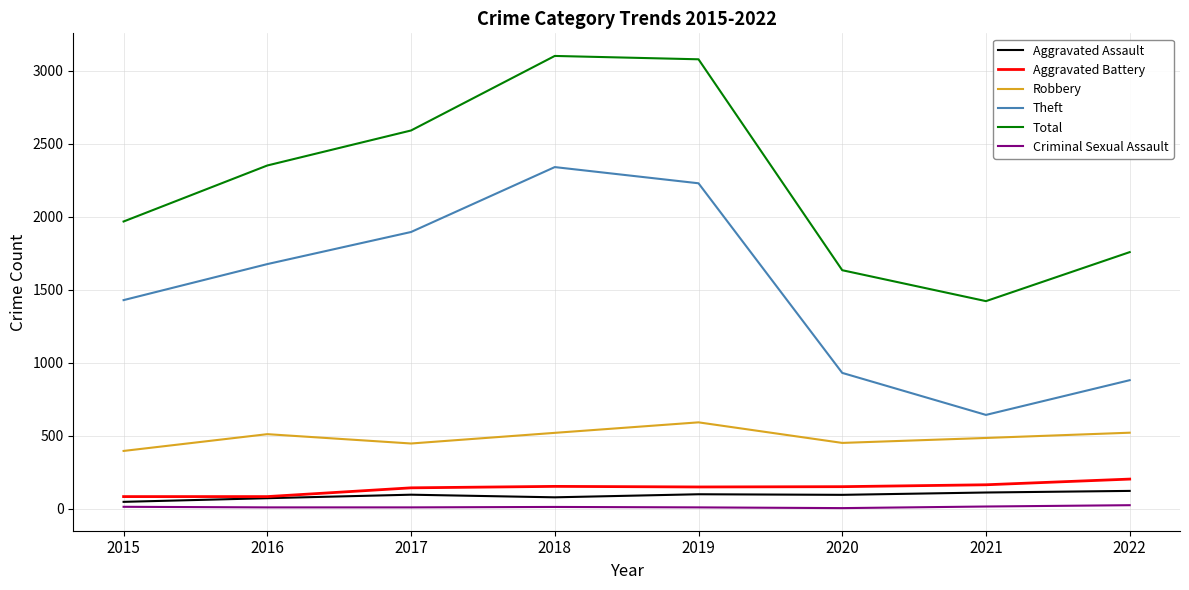

What is the greatest value displayed?

3103